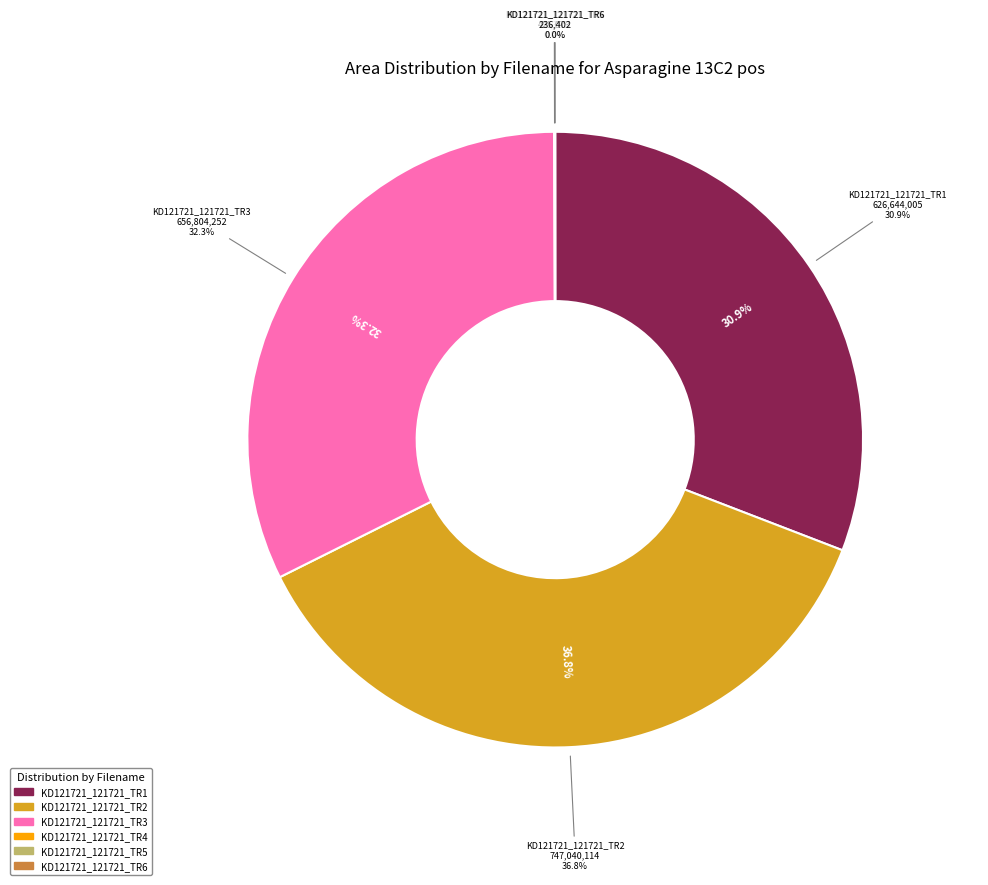

To the nearest percent, what is the combined percentage of KD121721_121721_TR6 and KD121721_121721_TR3?

32%